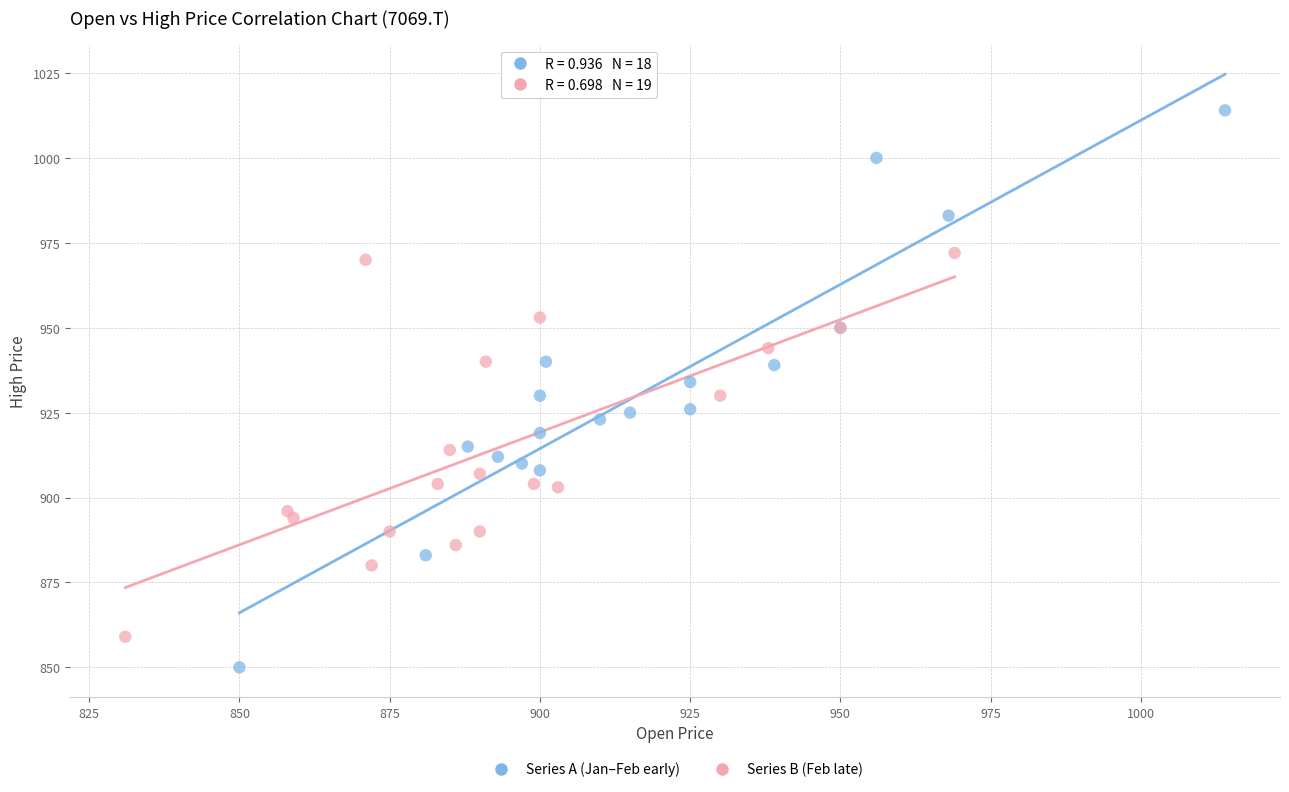

Which series has the widest spread of Y values?

Series A (Jan–Feb early)